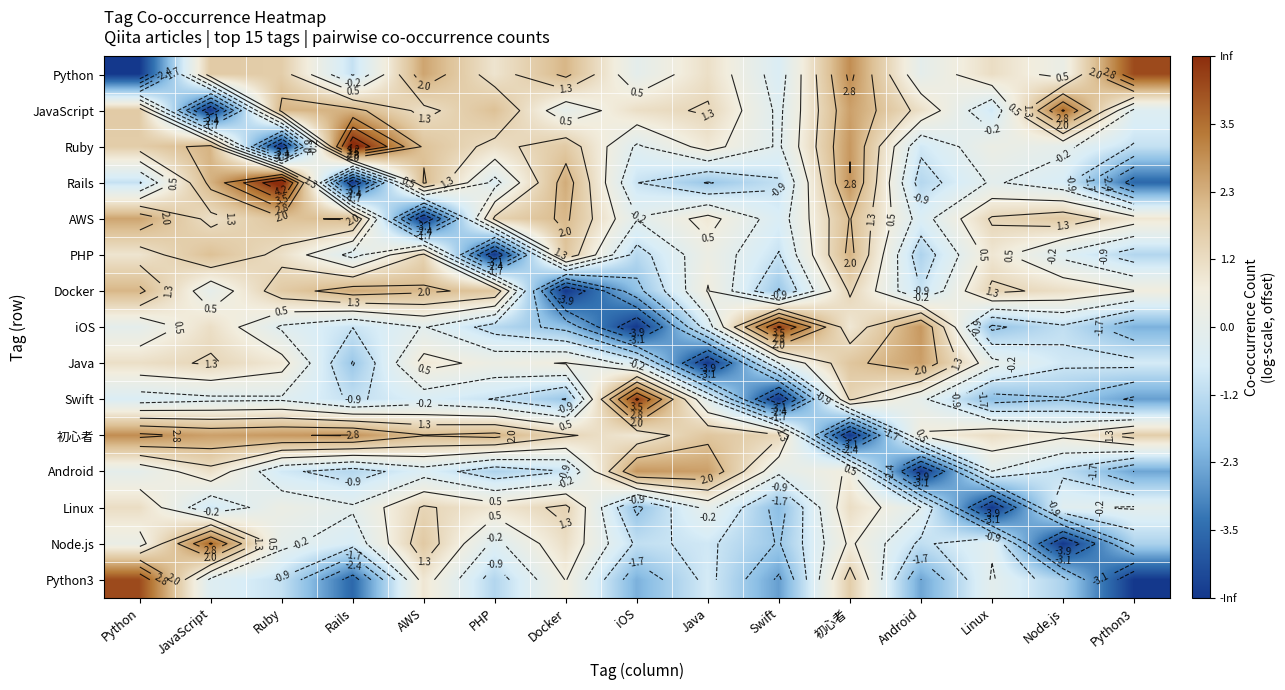

At how many categories does at least one series exceed 0?

15